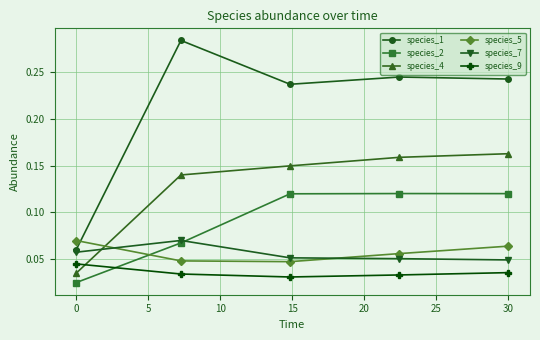

Which series has the largest total across all categories?

species_1